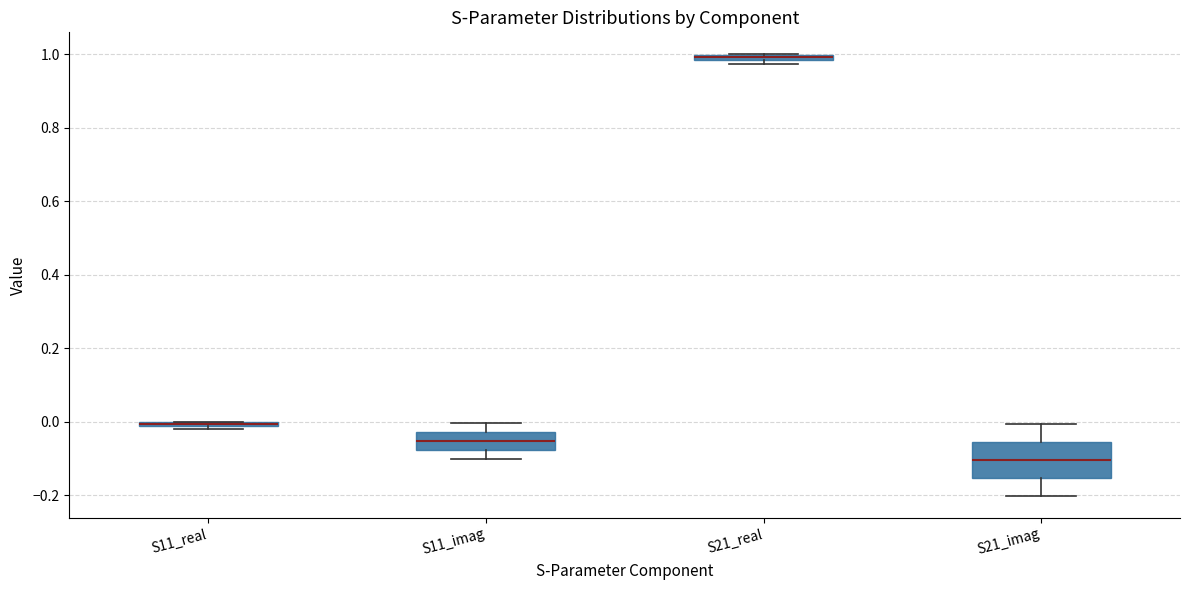

Which box is the tallest, from its lower edge to its upper edge?

S21_imag